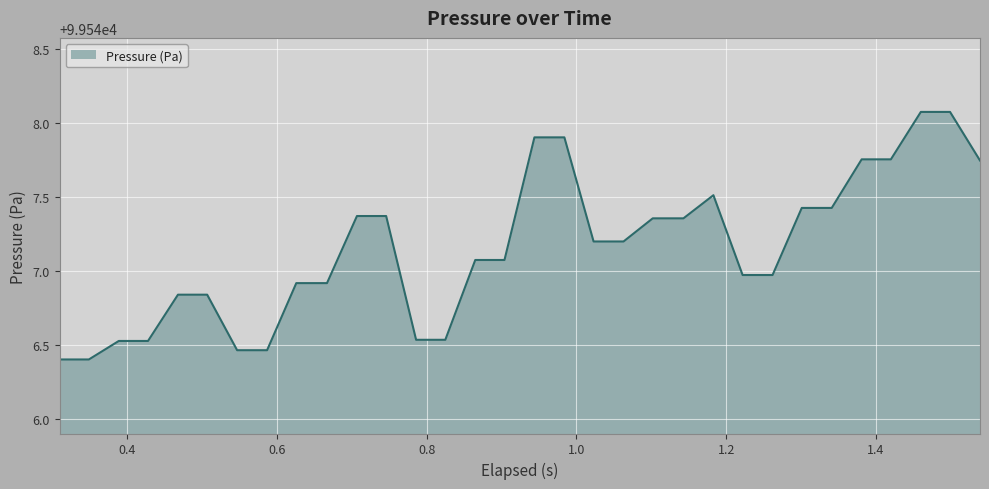

What is the minimum value shown in the chart?

99546.4